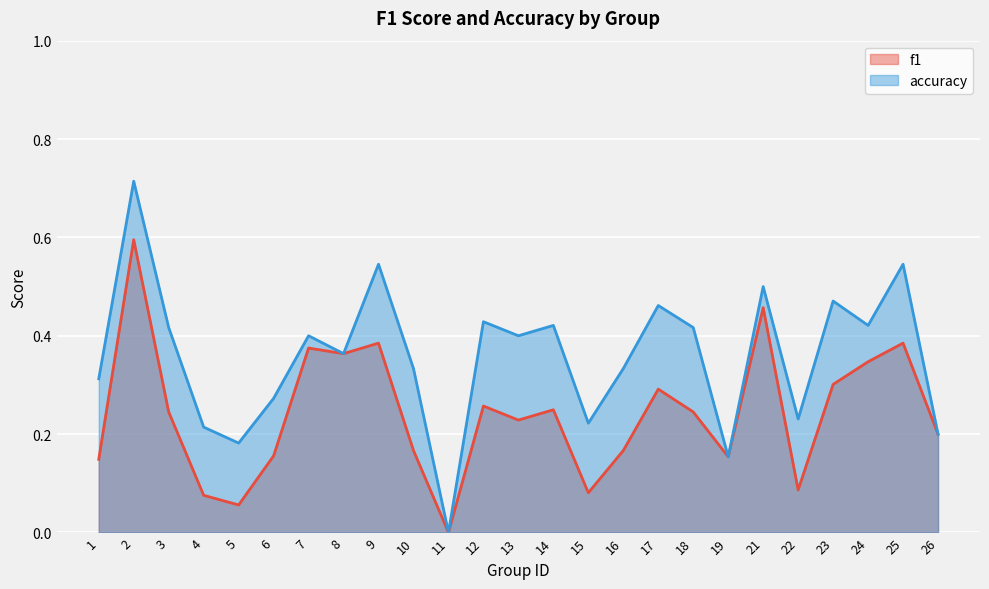

Reading left to right, what are all the values shown in this chart?

f1: 0.1	0.6	0.2	0.1	0.1	0.2	0.4	0.4	0.4	0.2	0.0	0.3	0.2	0.2	0.1	0.2	0.3	0.2	0.2	0.5	0.1	0.3	0.3	0.4	0.2
accuracy: 0.3	0.7	0.4	0.2	0.2	0.3	0.4	0.4	0.5	0.3	0.0	0.4	0.4	0.4	0.2	0.3	0.5	0.4	0.2	0.5	0.2	0.5	0.4	0.5	0.2